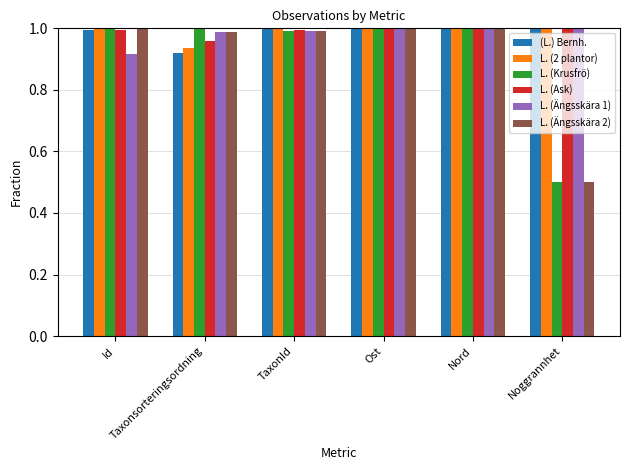

What is the sum of all L. (Ängsskära 1) values?

5.9